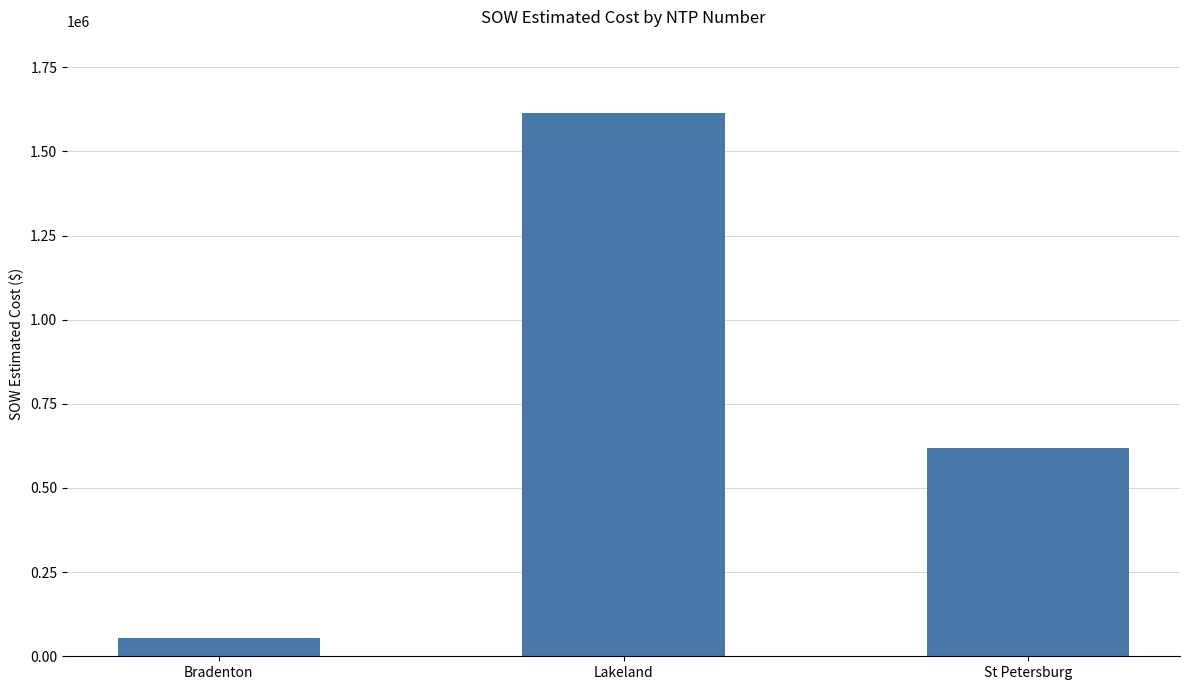

What is the label of the 3rd bar from the right?

Bradenton